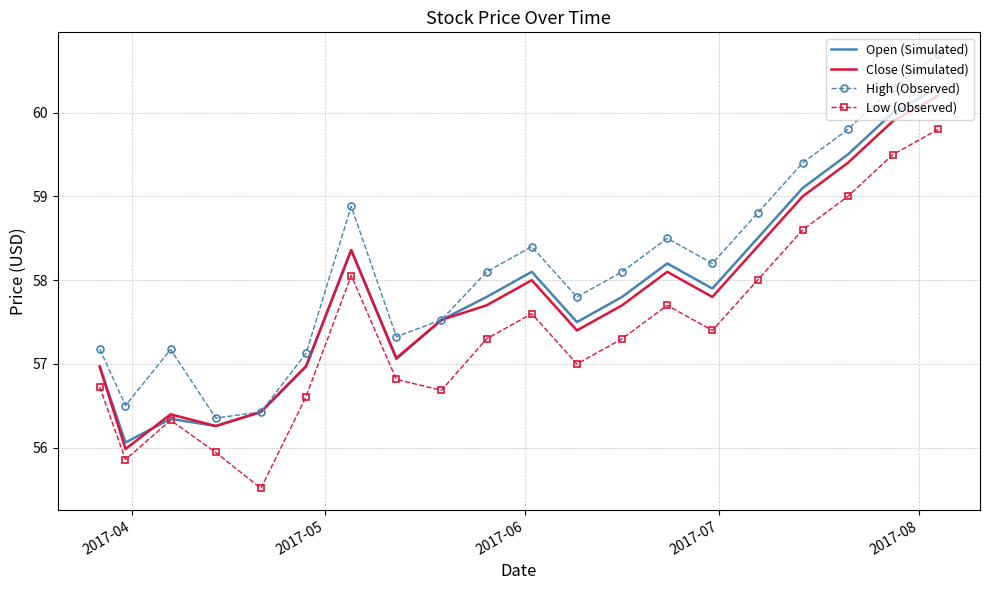

Which series has the largest total across all categories?

High (Observed)